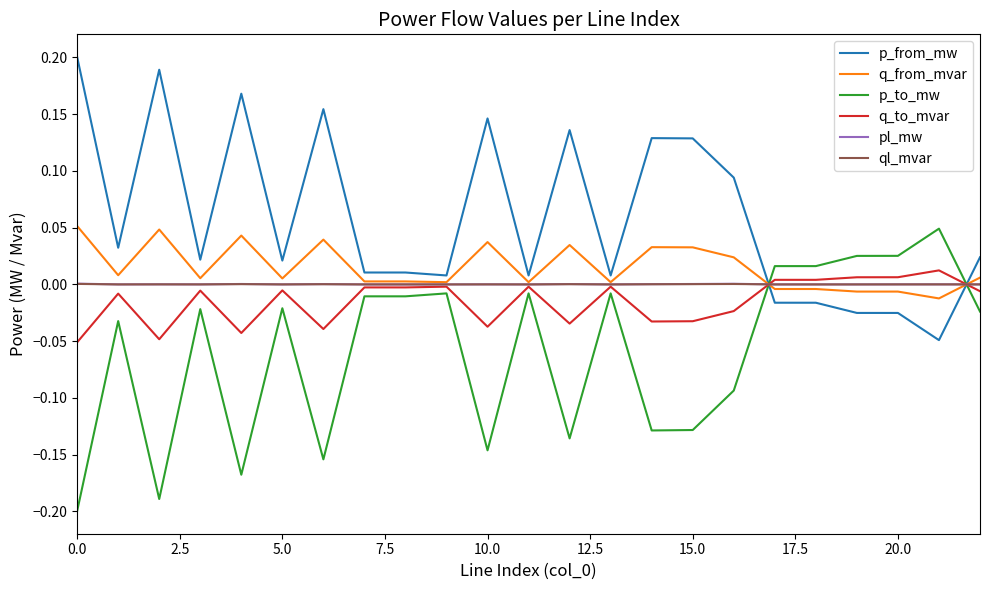

What is the sum of all q_from_mvar values?

0.3